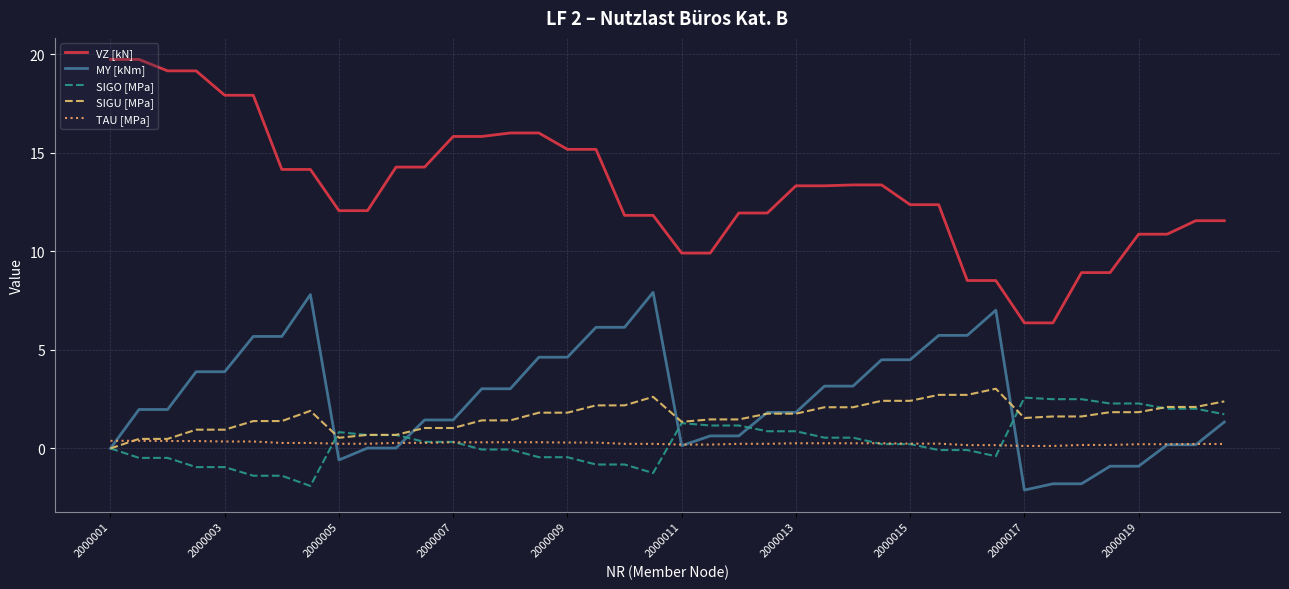

Which series has the largest total across all categories?

VZ [kN]